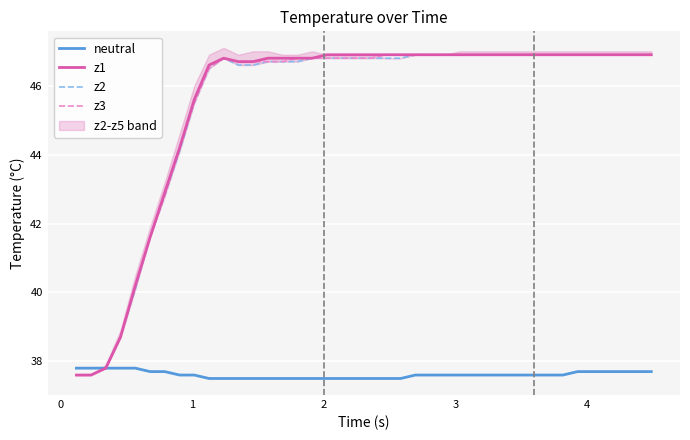

What is the lowest value of the z1 series?

37.6